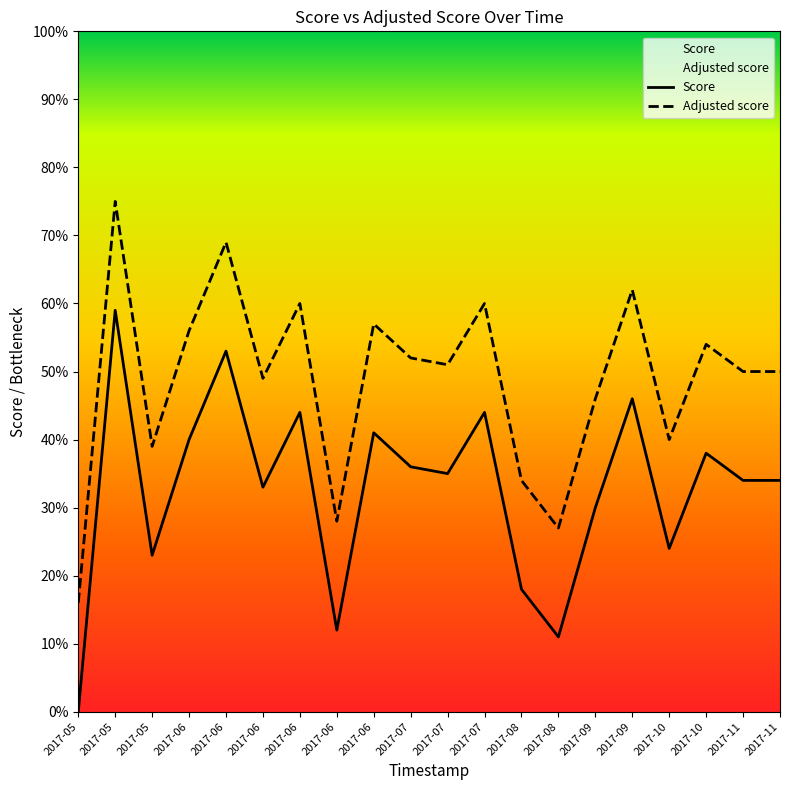

True or false: Adjusted score and Score intersect in this chart.

False